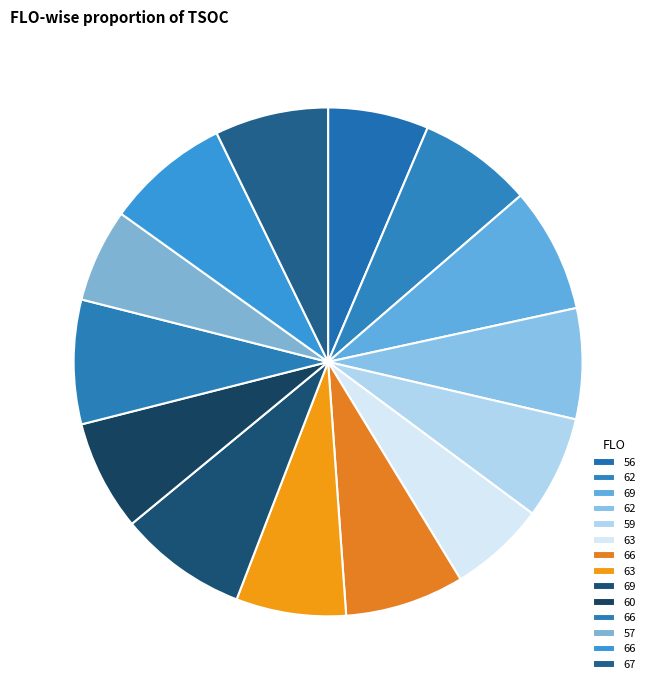

Count the number of slices in the pie.

14